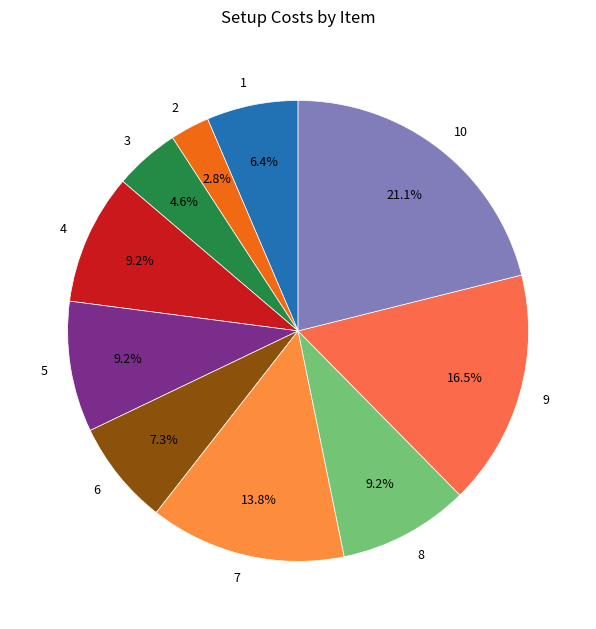

What is the ratio of the value at 9 to the value at 1?

2.6